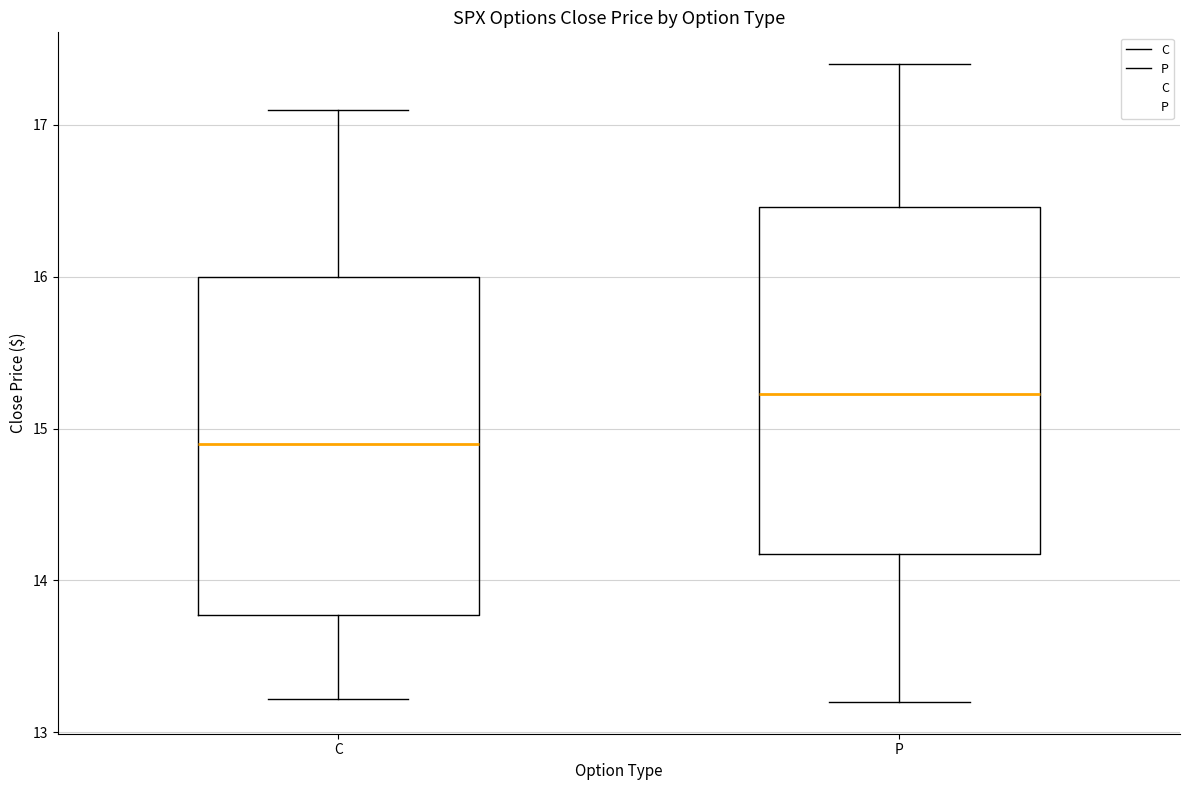

Where does the median line of the box for C sit on the y-axis? The values are not printed on the chart, so give them approximately, as read against the axis.

14.9